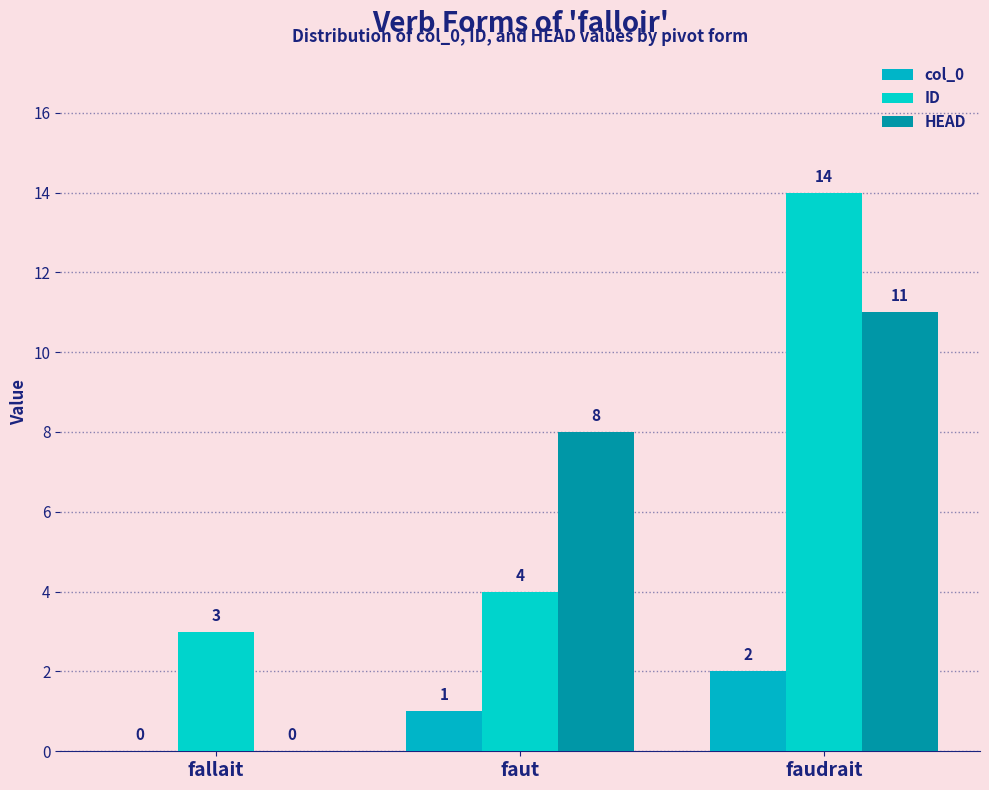

Which category has the lowest value in the ID series?

fallait